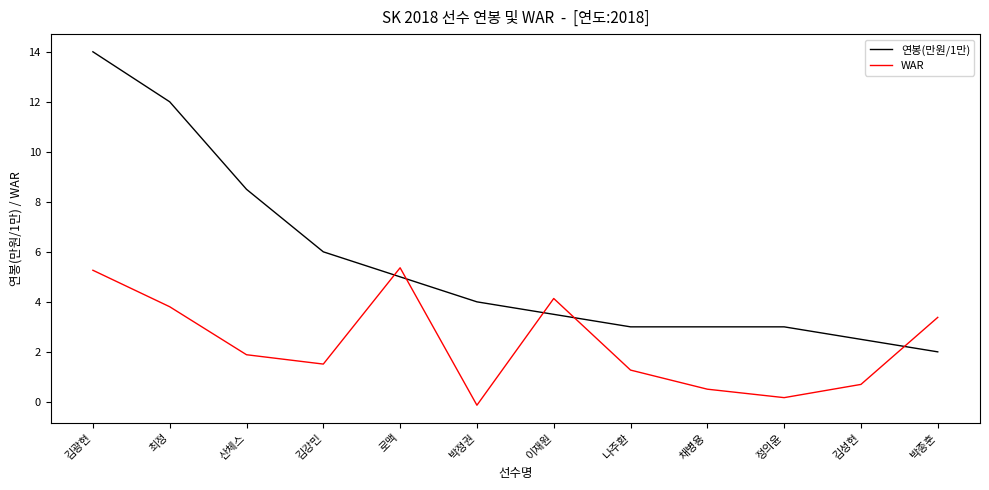

Which series changed the most between 김광현 and 나주환?

연봉(만원/1만)